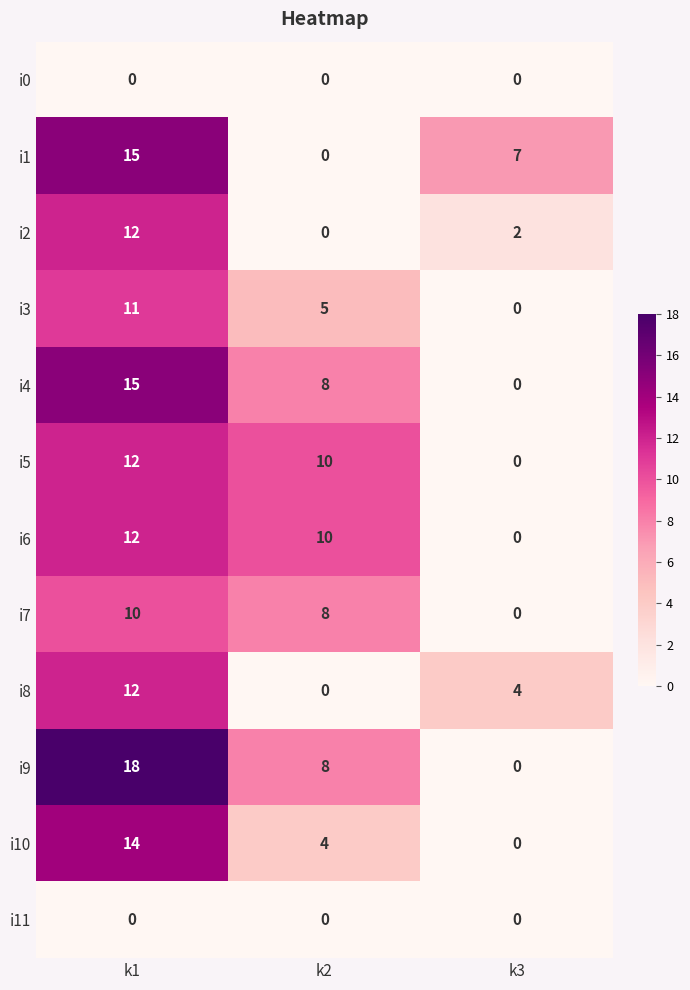

How many categories are shown in the chart?

3